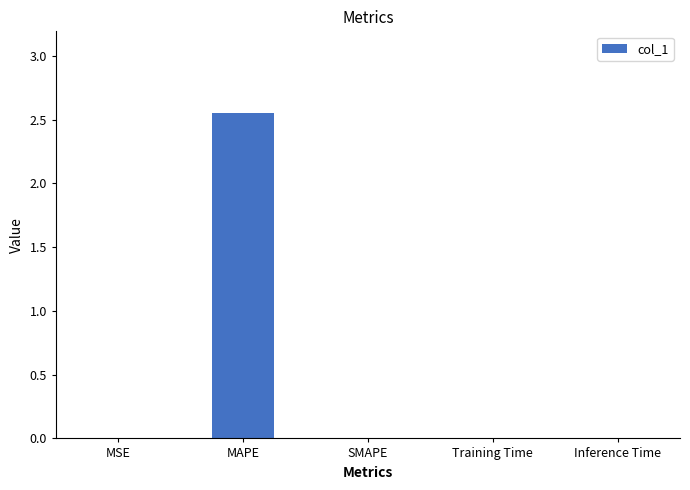

The value at MSE is 0.0. True or false?

True